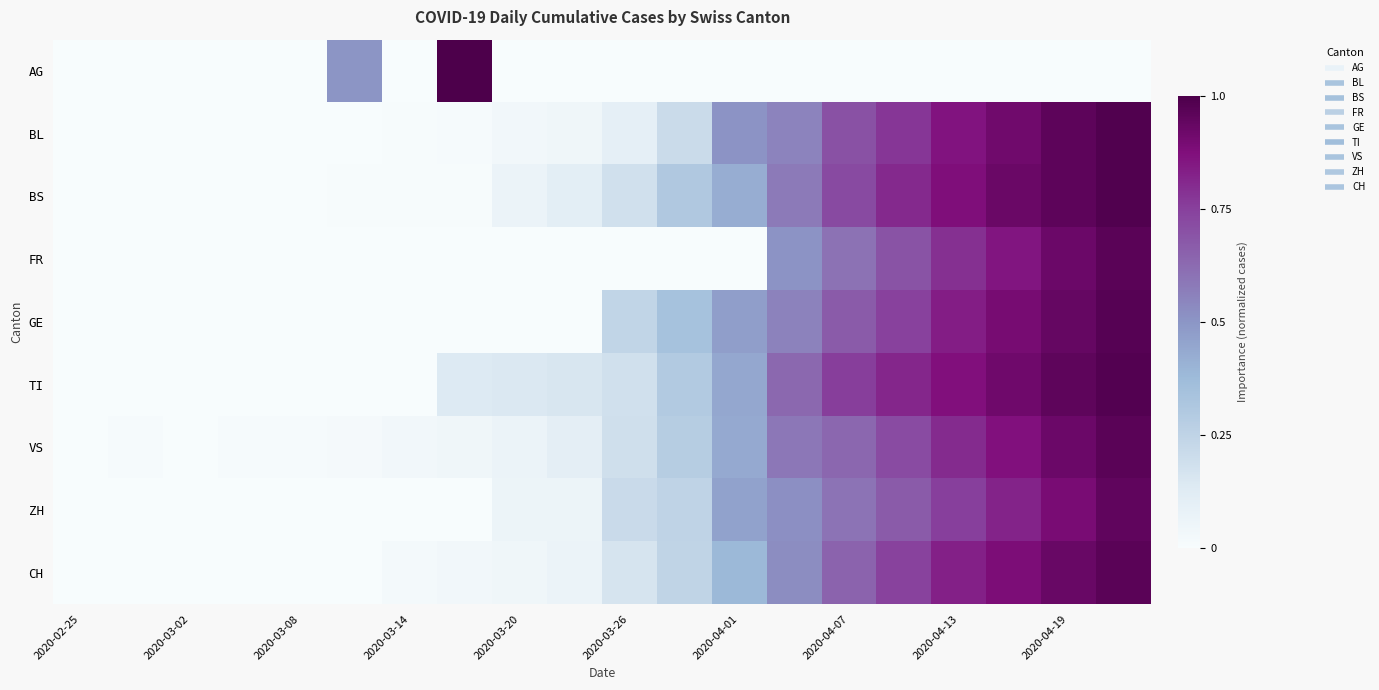

At how many categories does at least one series exceed 0?

18